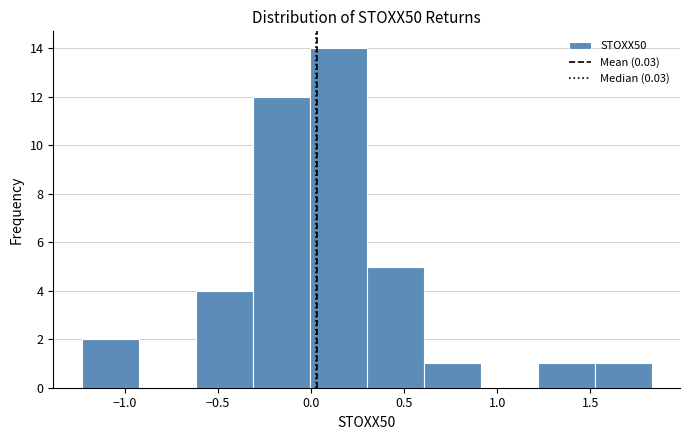

Reading left to right, transcribe this chart: for each bar, give the range it covers on the x-axis and its height. Neither the bar edges nor the heights are printed on the chart, so give them approximately, as read against the axes.

-1.25 to -0.95: 2
-0.95 to -0.60: 0
-0.60 to -0.30: 4
-0.30 to 0.00: 12
0.00 to 0.30: 14
0.30 to 0.60: 5
0.60 to 0.90: 1
0.90 to 1.20: 0
1.20 to 1.50: 1
1.50 to 1.85: 1